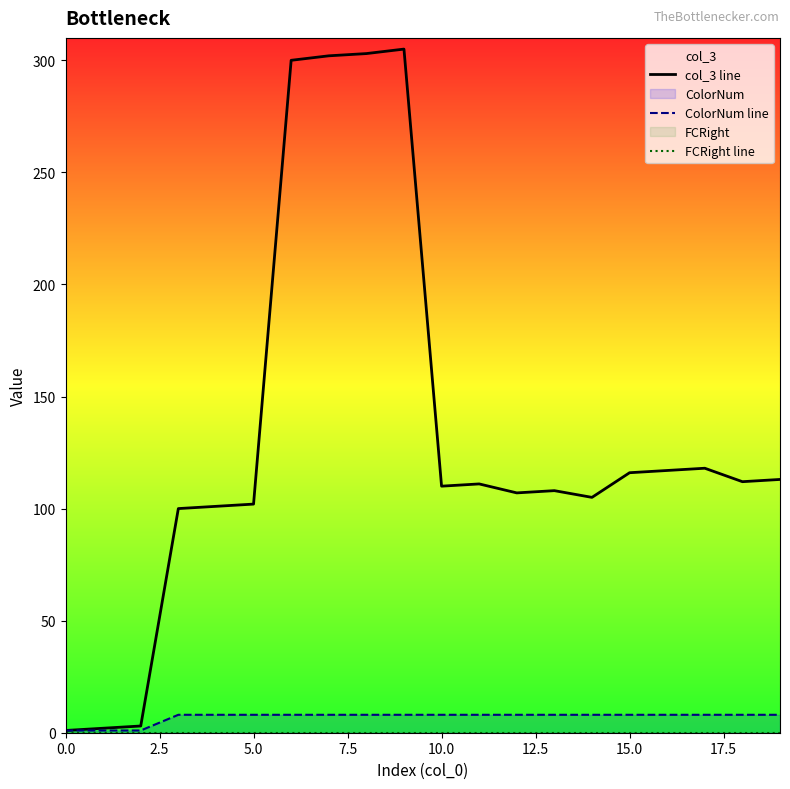

What is the highest value of the ColorNum line series?

8